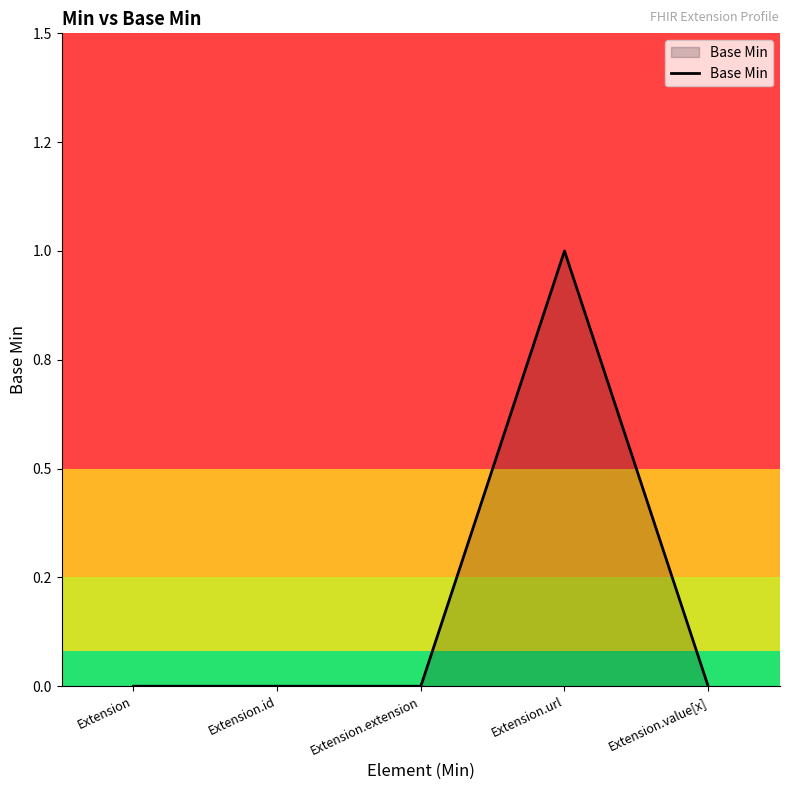

What is the difference between the maximum and minimum values?

1